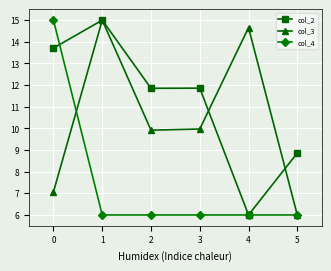

What is the difference between the highest and lowest values at 3?

5.9